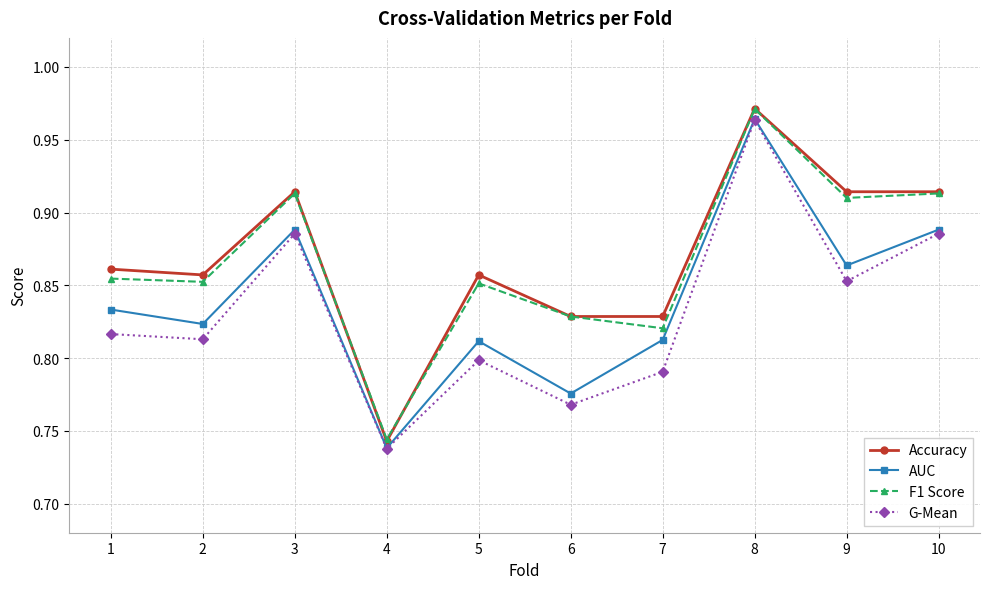

What is the sum of all Accuracy values?

8.7